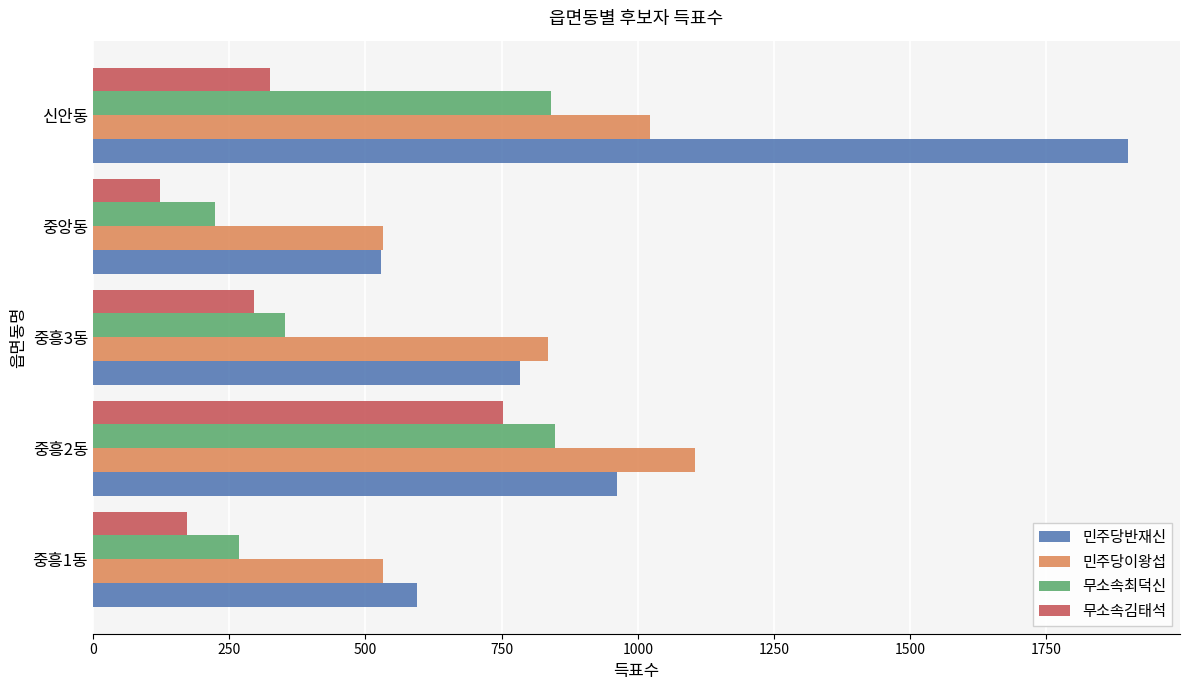

Between 중흥2동 and 신안동, which series saw the biggest shift?

민주당반재신